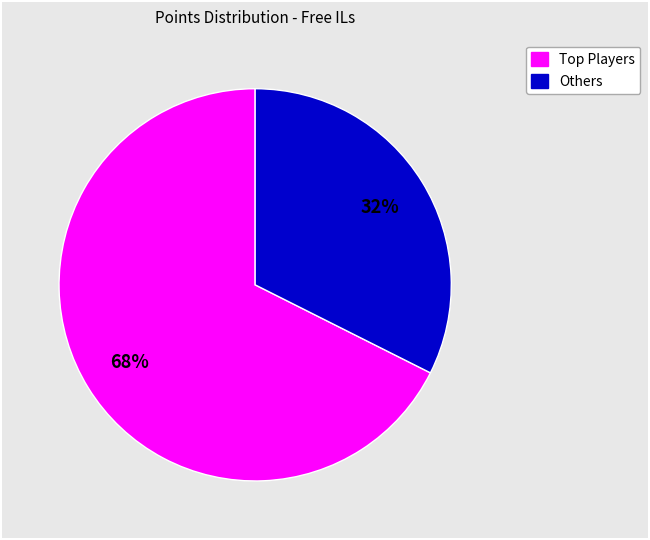

To the nearest percent, what is the average slice percentage?

50%